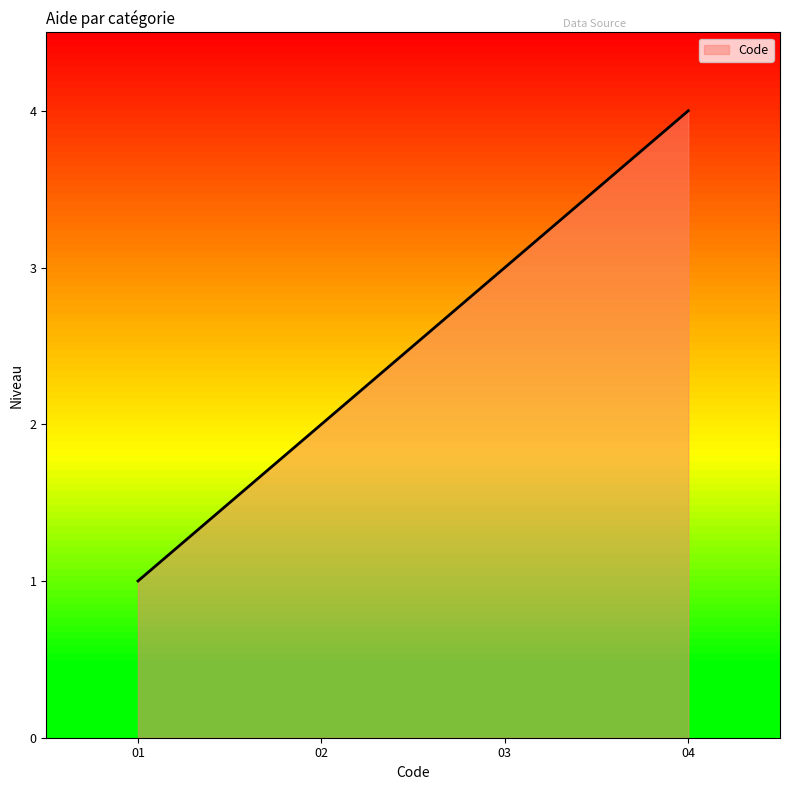

Reading left to right, transcribe all the data shown in this chart.

1	2	3	4